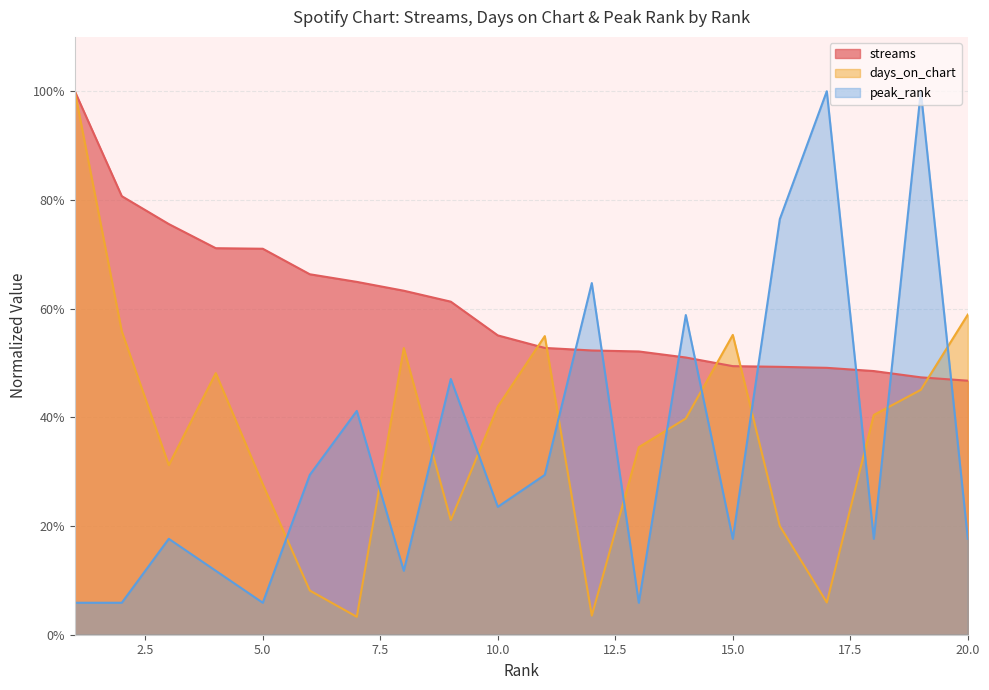

Between 6 and 1, which is larger?

1